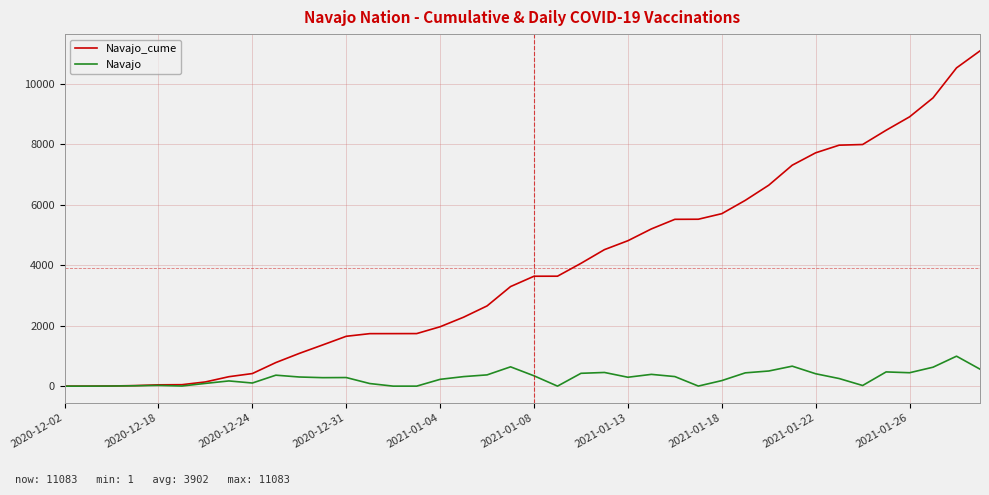

What is the difference between the maximum and minimum values in the Navajo_cume series?

11082